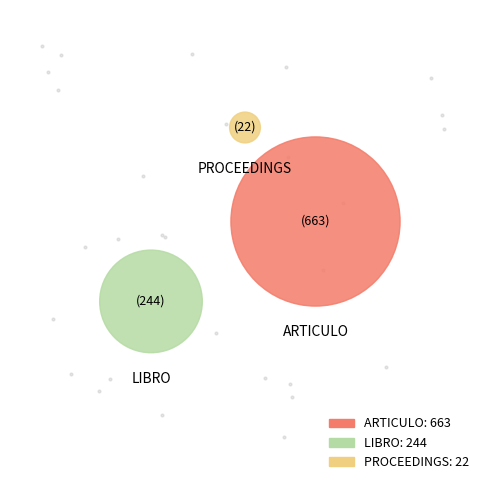

The LIBRO slice represents 21% of the pie. True or false?

False